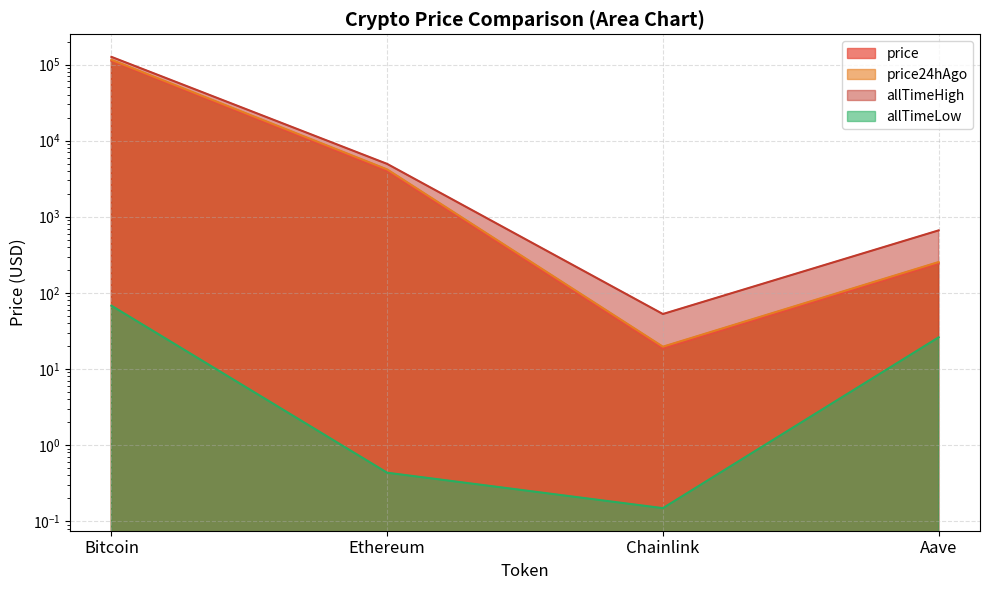

What position from the left is Ethereum?

2